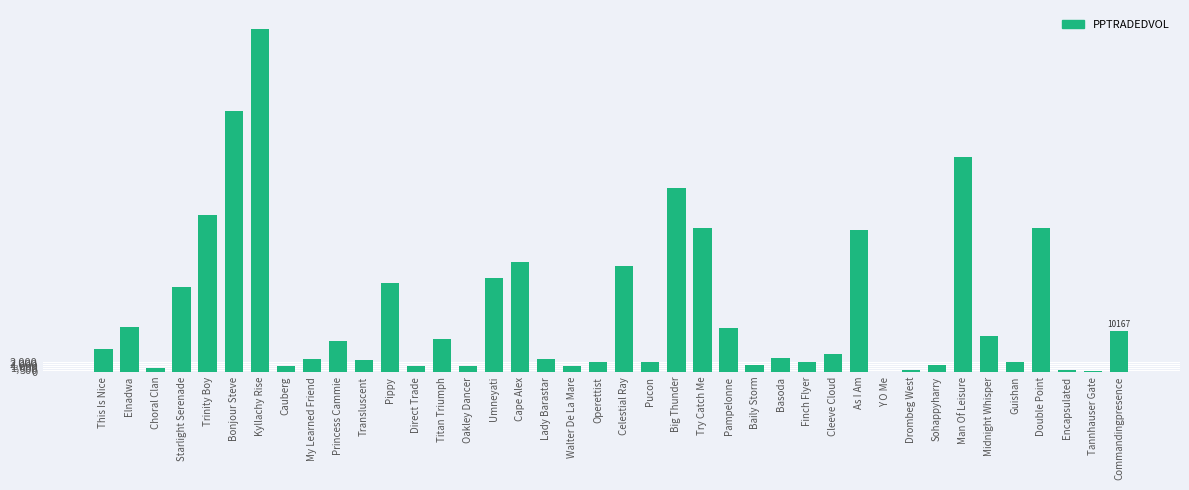

What is the greatest value displayed?

85202.5